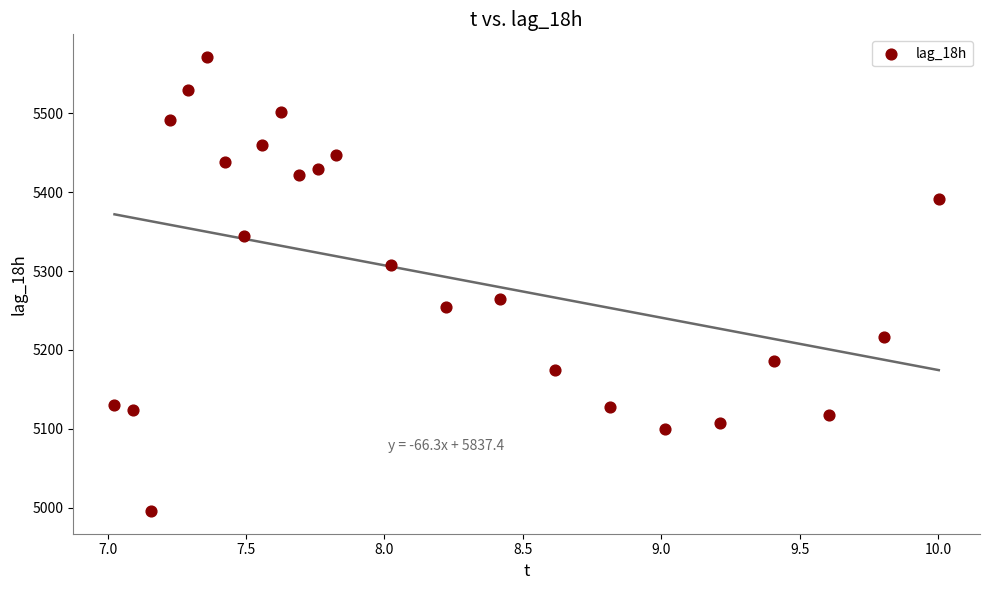

What is the range of Y values (max minus min)?

575